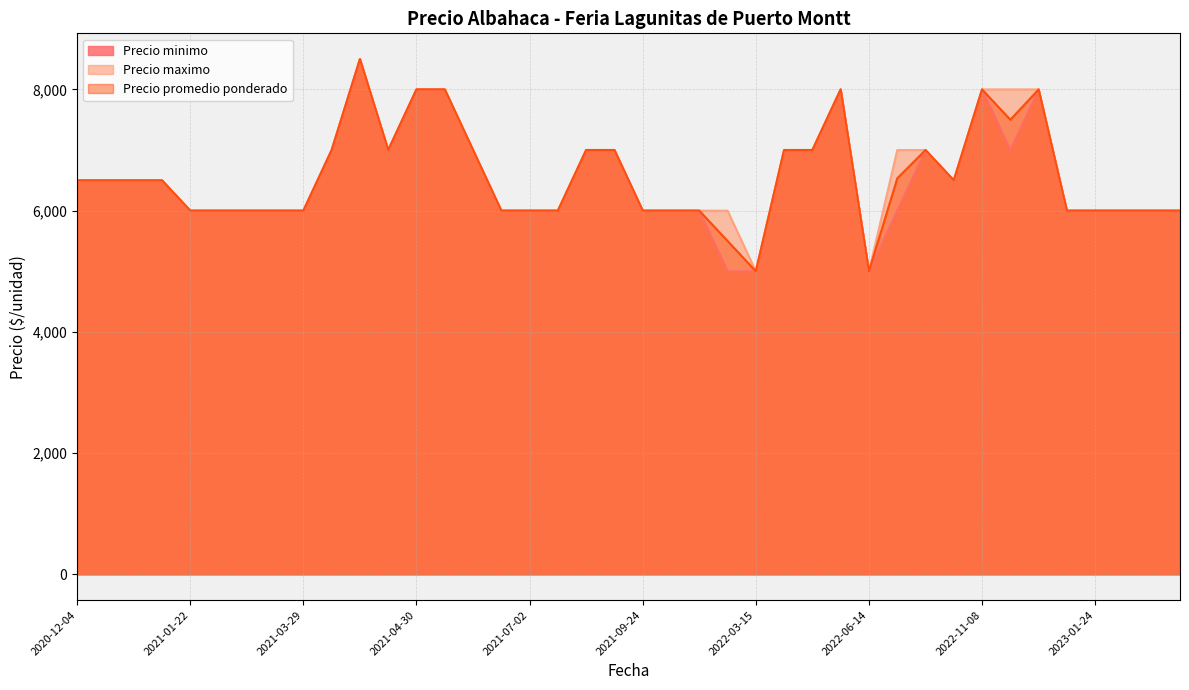

What is the difference between the maximum and minimum values in the Precio minimo series?

3500